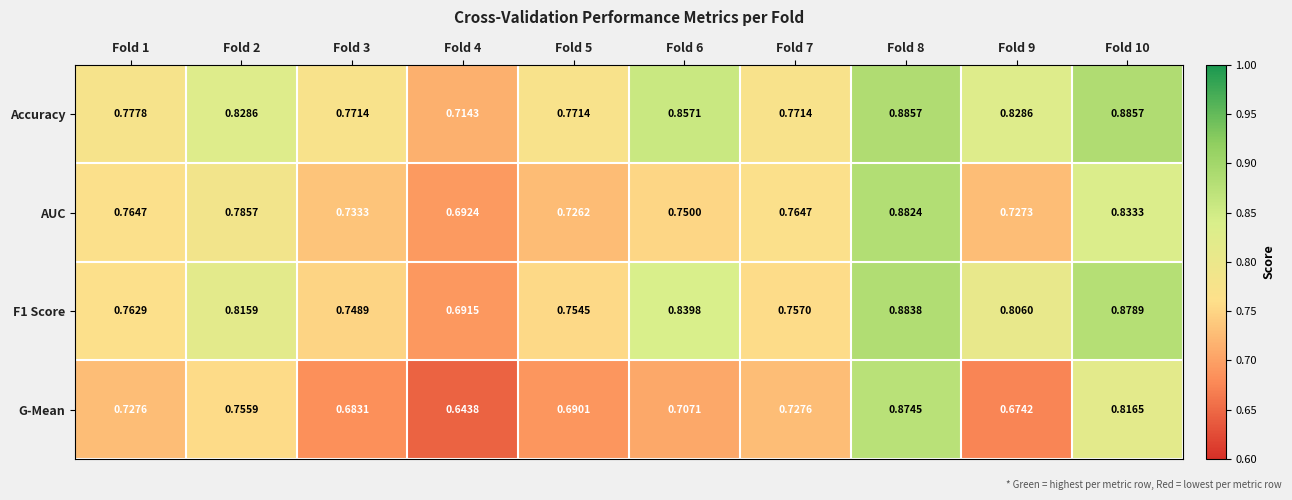

Which series has the widest spread of values?

G-Mean